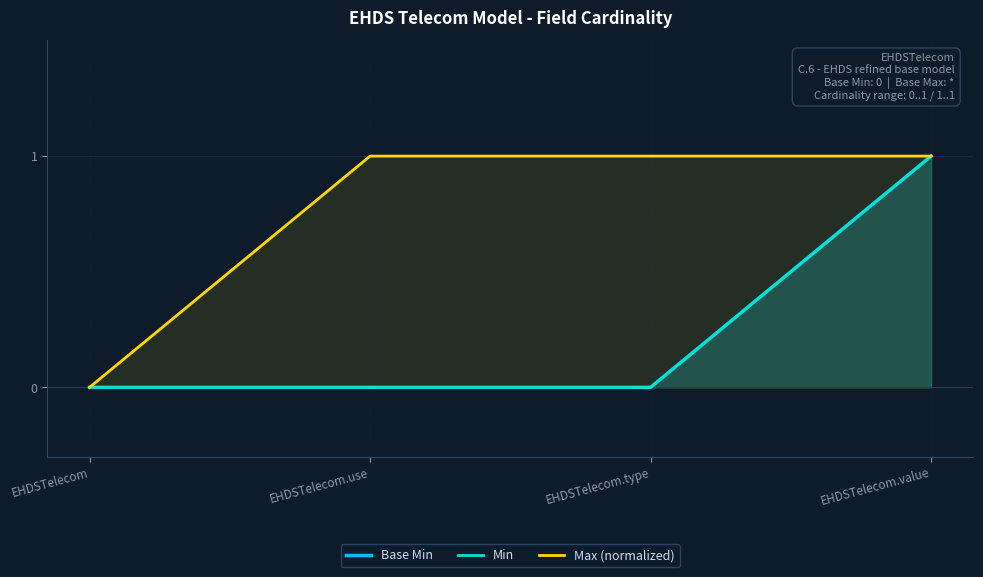

List the labels in order of Base Min value, smallest first.

EHDSTelecom, EHDSTelecom.use, EHDSTelecom.type, EHDSTelecom.value